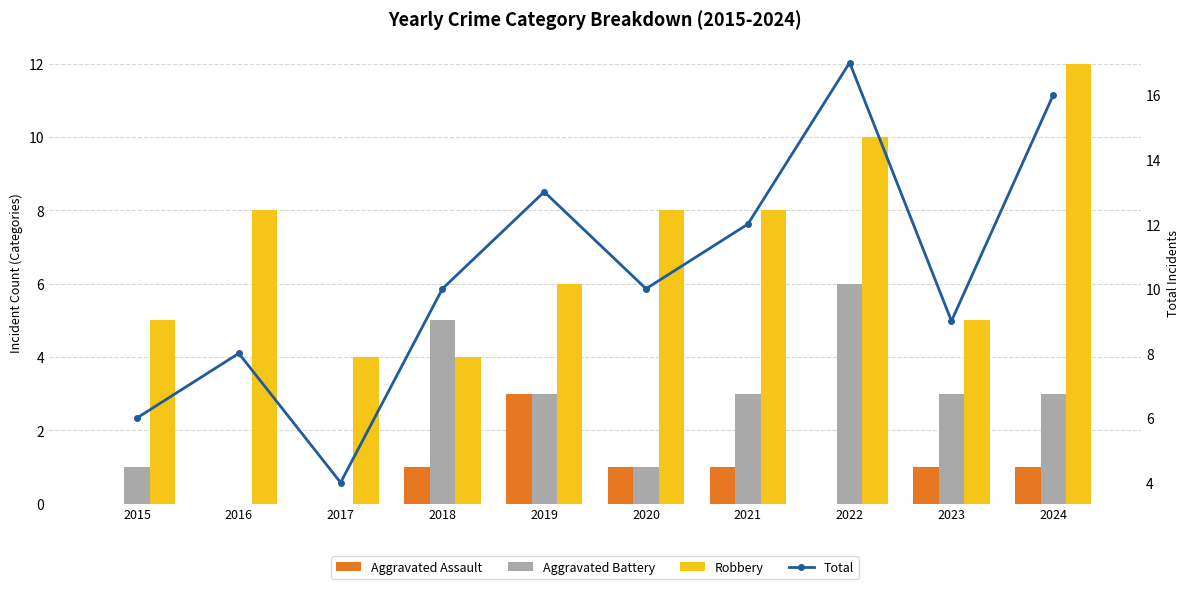

Rank the series by their average value, from lowest to highest.

Aggravated Assault, Aggravated Battery, Robbery, Total